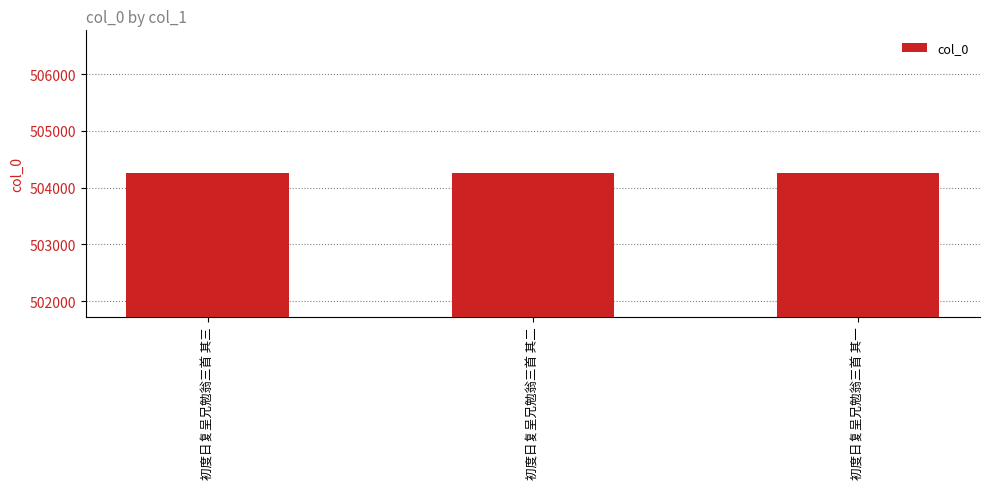

What value does the data have at 初度日复呈兄勉翁三首 其三?

504251